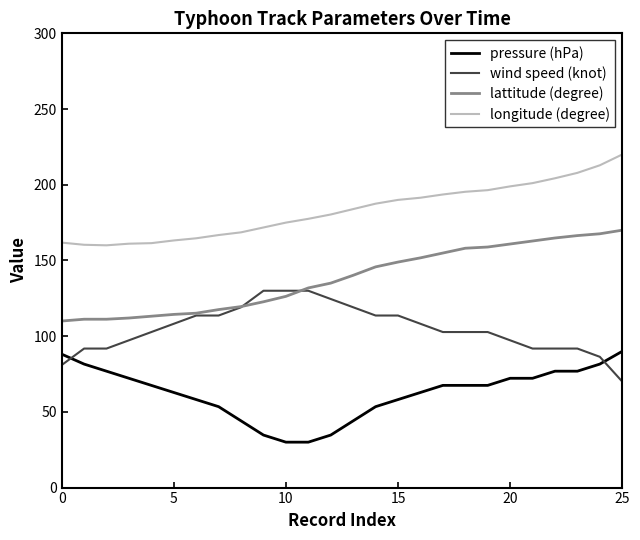

What is the lowest value of the lattitude (degree) series?

110.0